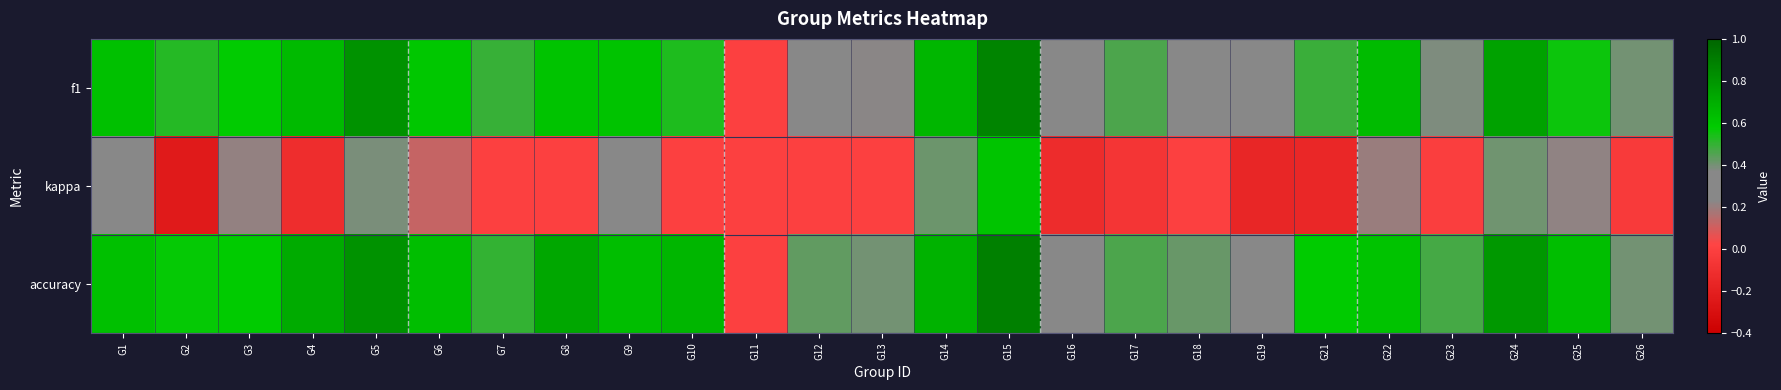

What is the difference between the highest and lowest values at G18?

0.4